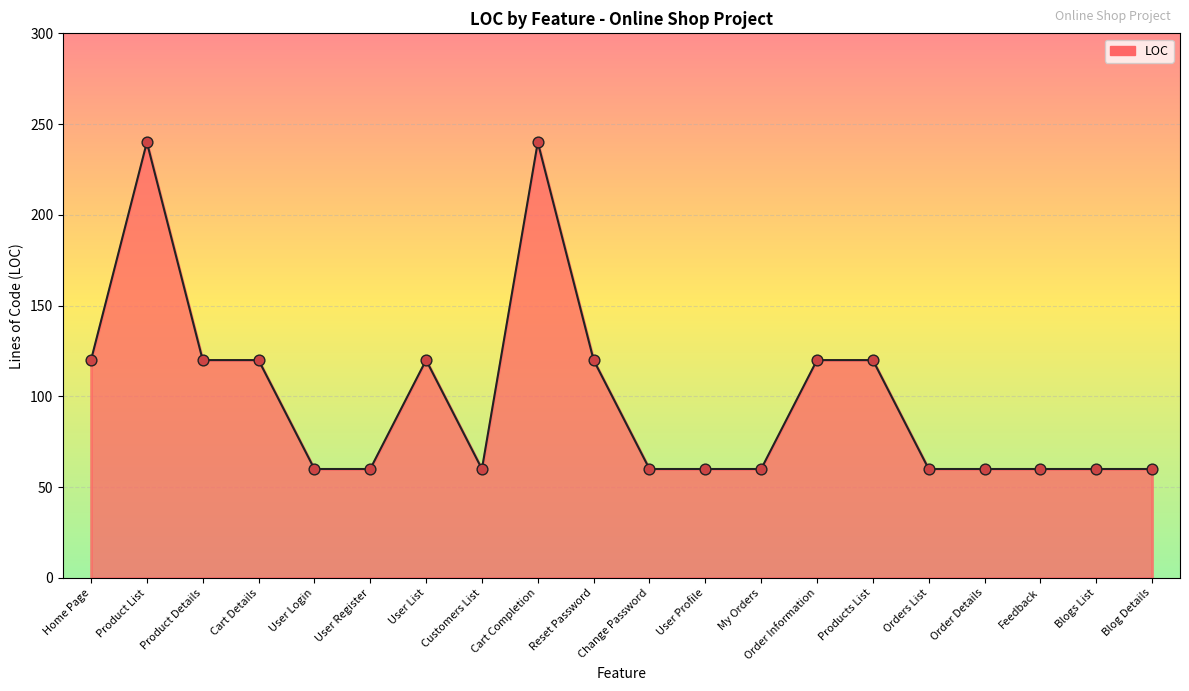

Approximately how many times larger is the value at Blog Details compared to User List?

0.5